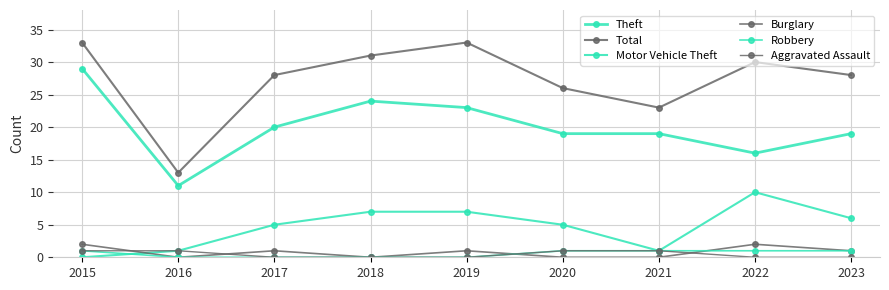

Does the chart have visible grid lines?

Yes